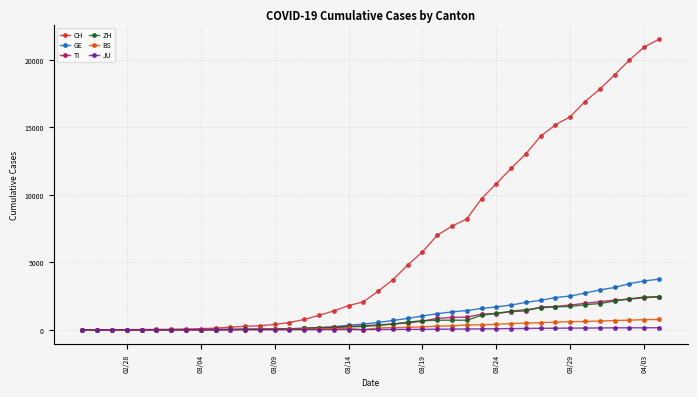

Which series has the widest spread of values?

CH